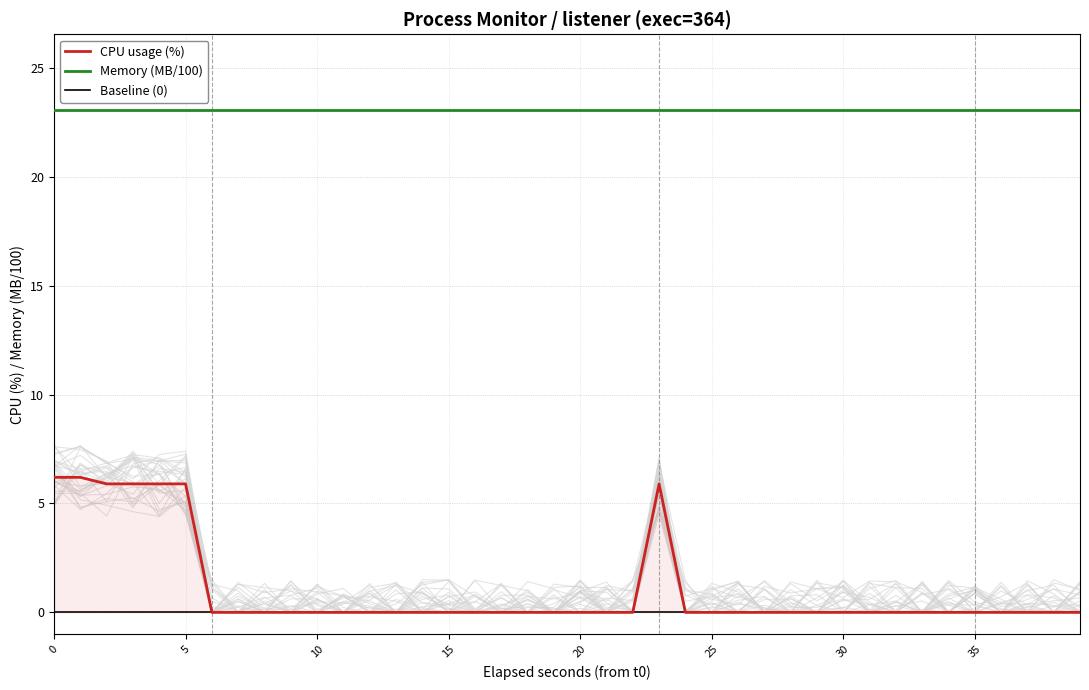

Count the CPU usage (%) values in the range 0 to 1.

33